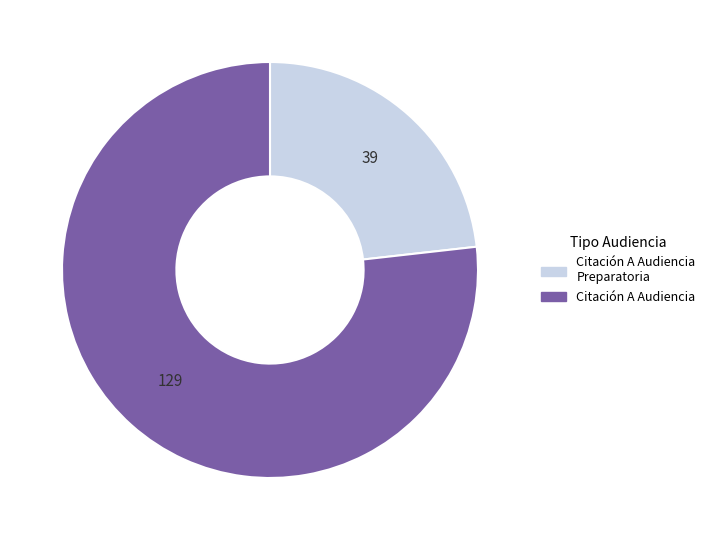

Does any single category account for the majority?

Yes